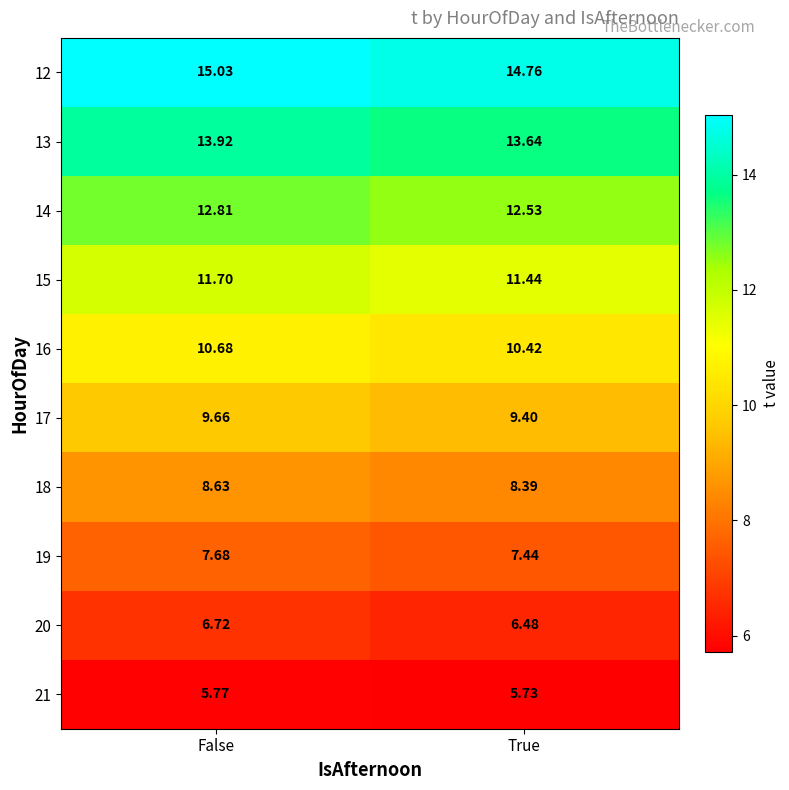

List the labels in order of 16 value, smallest first.

True, False